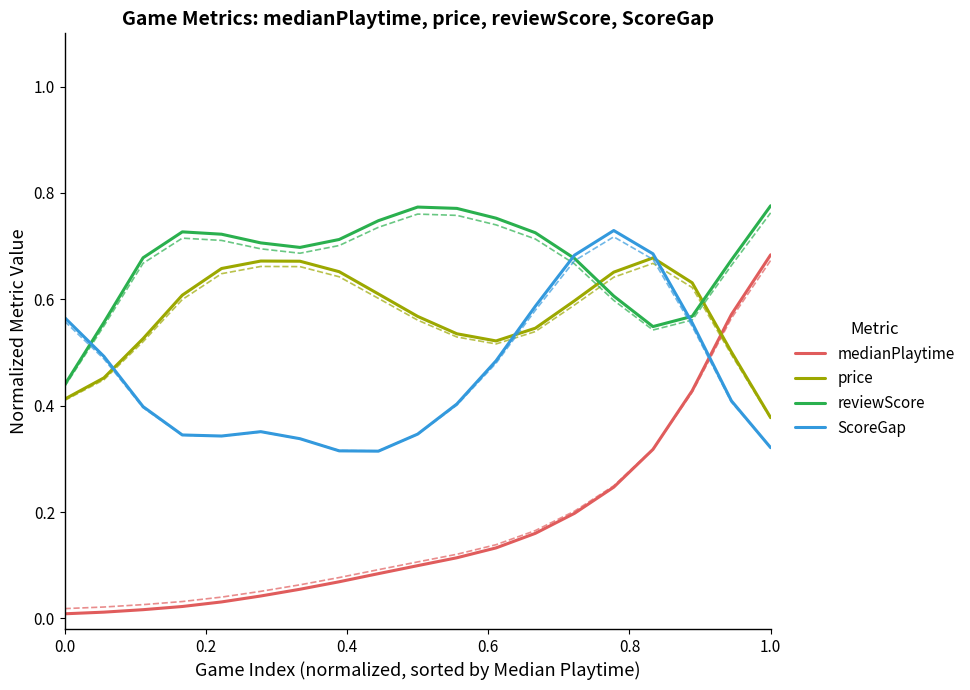

Where is price nearest to the value 0?

1.0